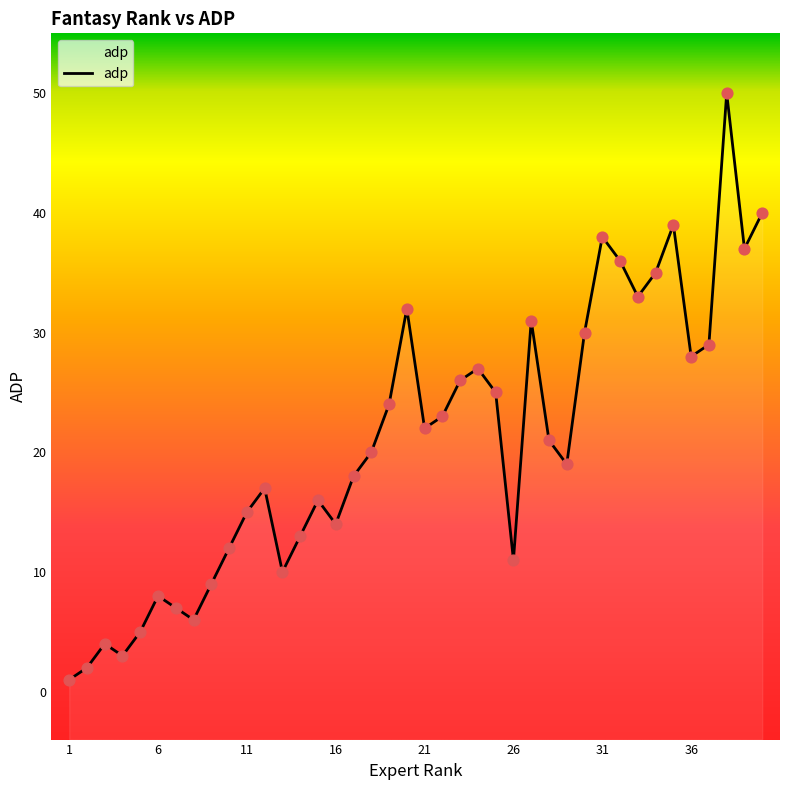

What is the change in value from 9 to 39?

+28